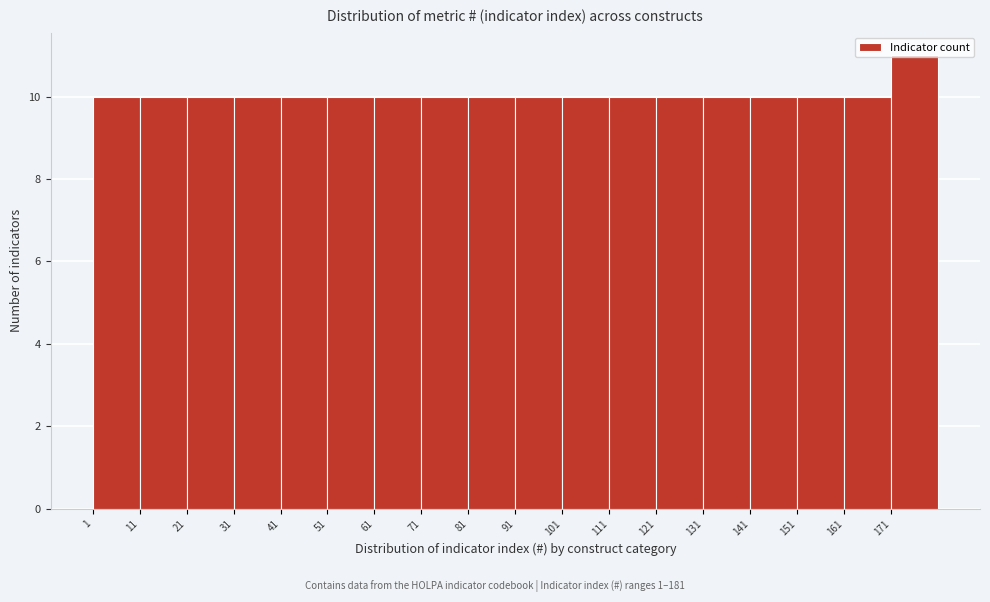

What is the height of the bar covering 161 to 171 on the x-axis? The values are not printed on the chart, so give them approximately, as read against the axis.

10